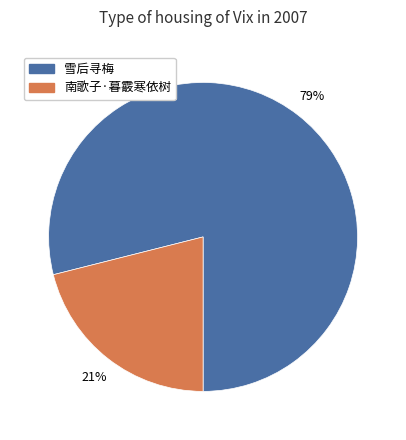

Which has a higher value, 南歌子·暮霰寒依树 or 雪后寻梅?

雪后寻梅